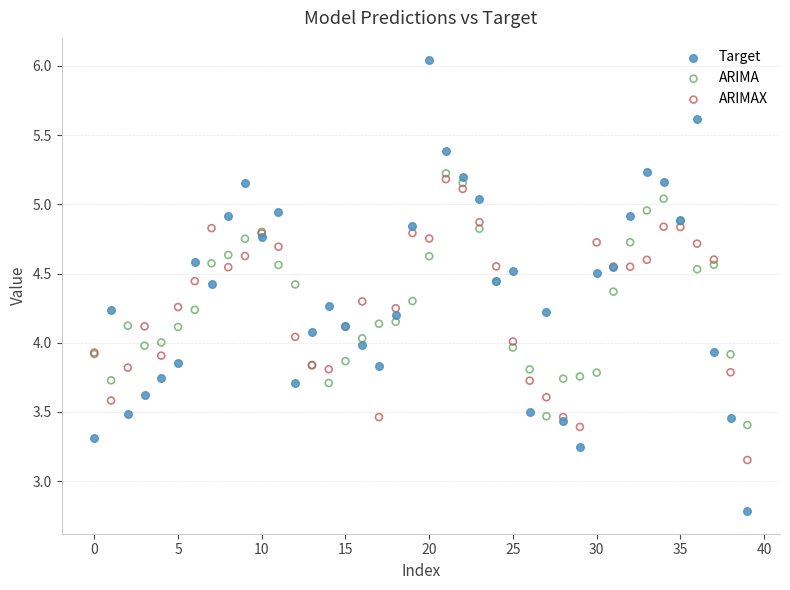

Which series contains the lowest Y value?

Target